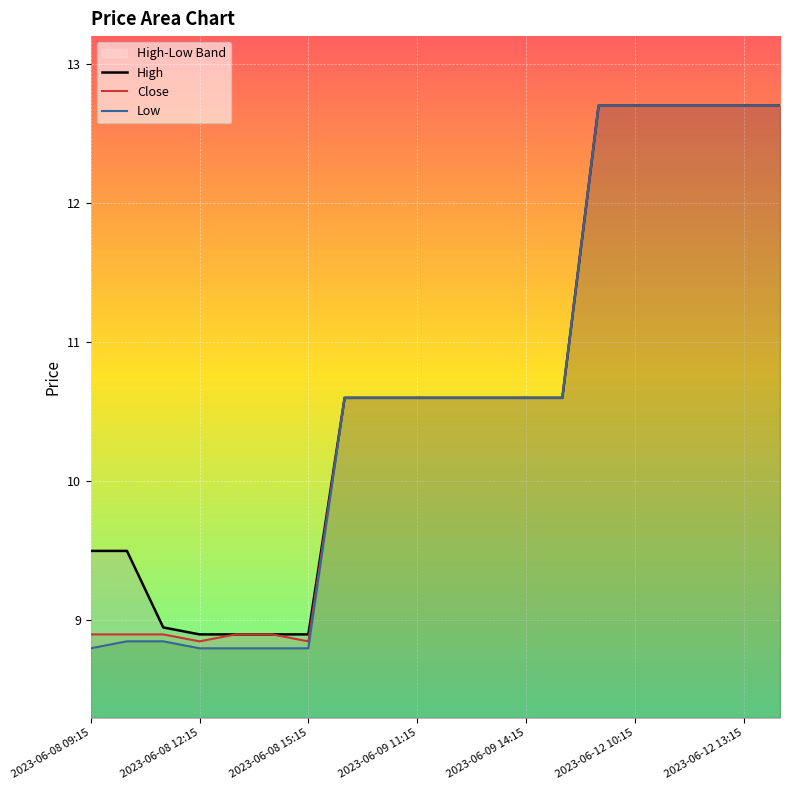

Count the Low values in the range 8 to 12.

14